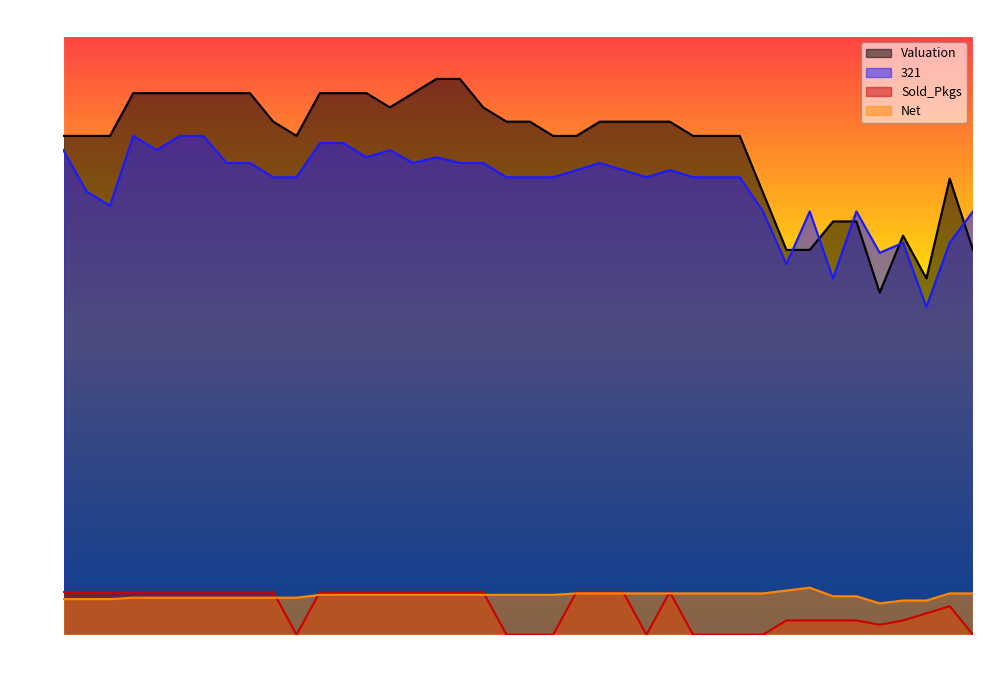

Is the value of Sold_Pkgs at 24 greater than the value of Valuation at 32?

No